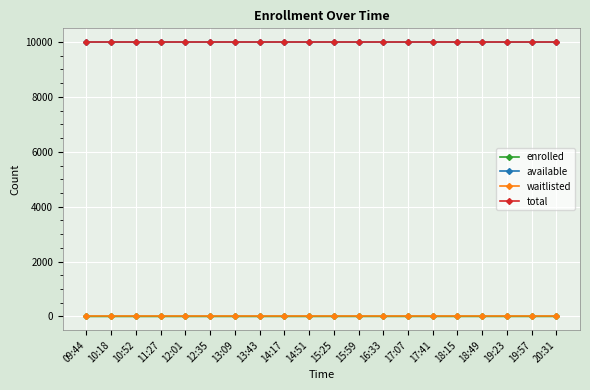

True or false: waitlisted and total intersect in this chart.

False